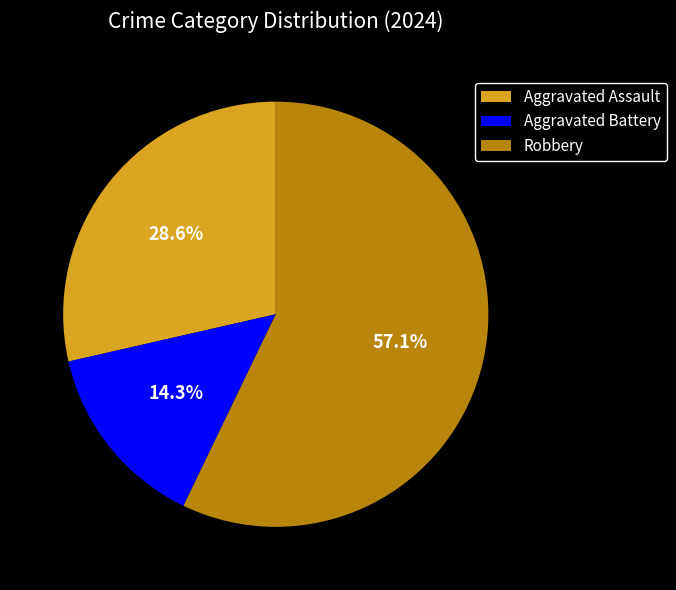

What is the ratio of the value at Aggravated Assault to the value at Robbery?

0.5